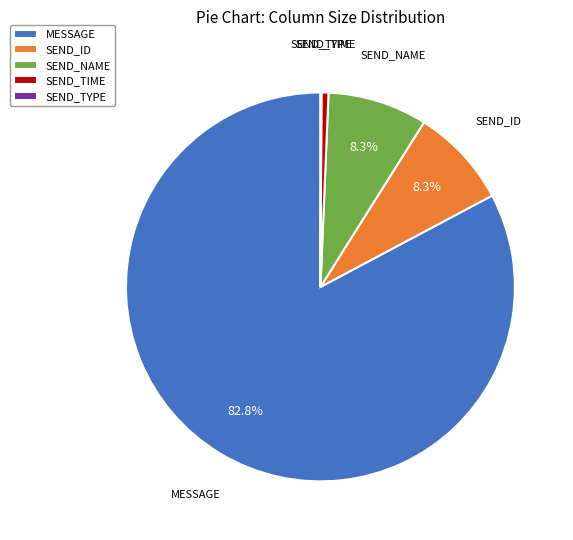

What portion of the pie excludes SEND_NAME?

91.7%